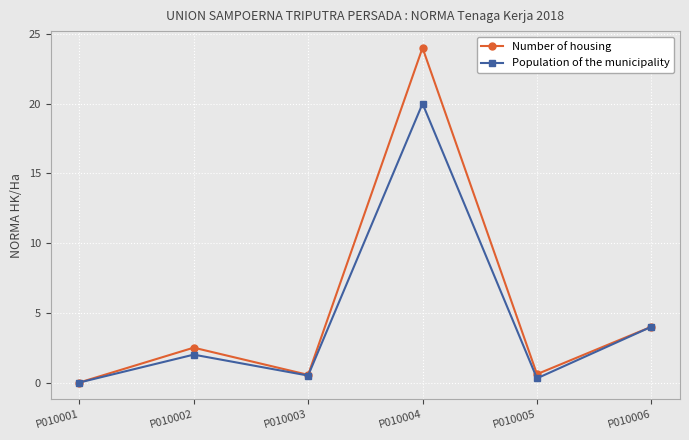

Reading left to right, transcribe all the data shown in this chart.

Number of housing: P010001=0.0	P010002=2.5	P010003=0.6	P010004=24.0	P010005=0.6	P010006=4.0
Population of the municipality: P010001=0.0	P010002=2.0	P010003=0.5	P010004=20.0	P010005=0.3	P010006=4.0